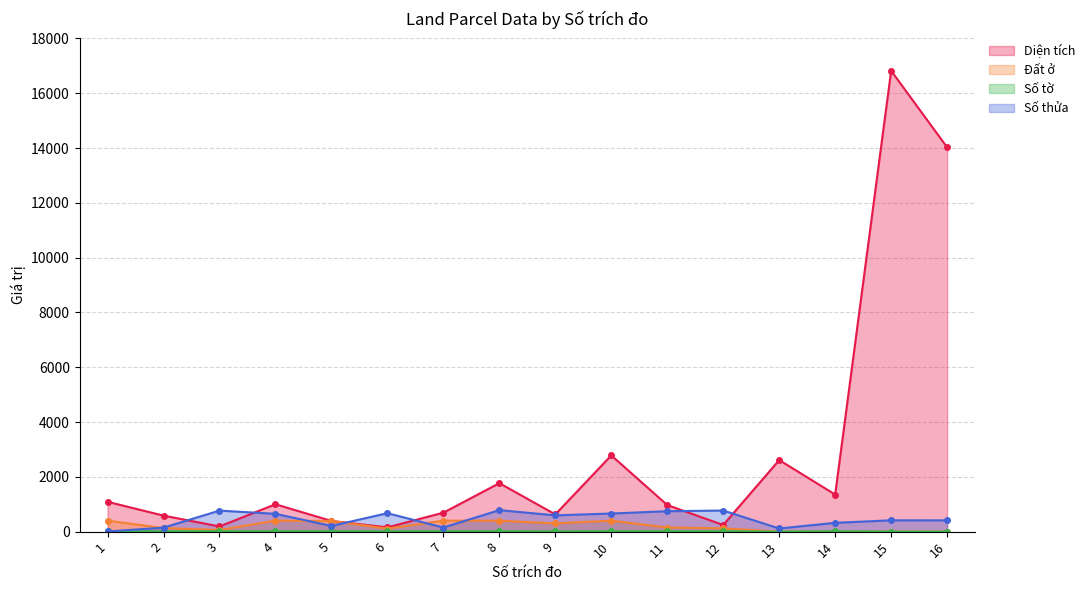

True or false: Số thửa and Số tờ intersect in this chart.

False